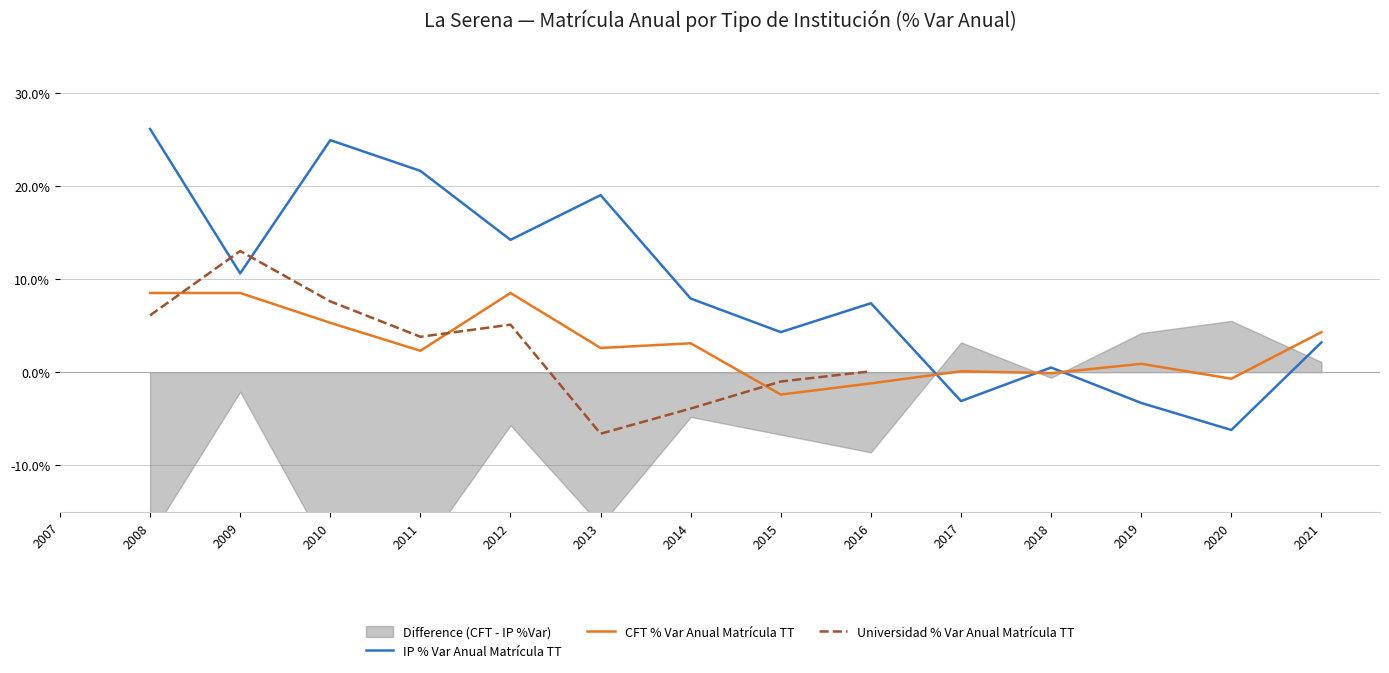

True or false: IP % Var Anual Matrícula TT and CFT % Var Anual Matrícula TT cross at least once.

True